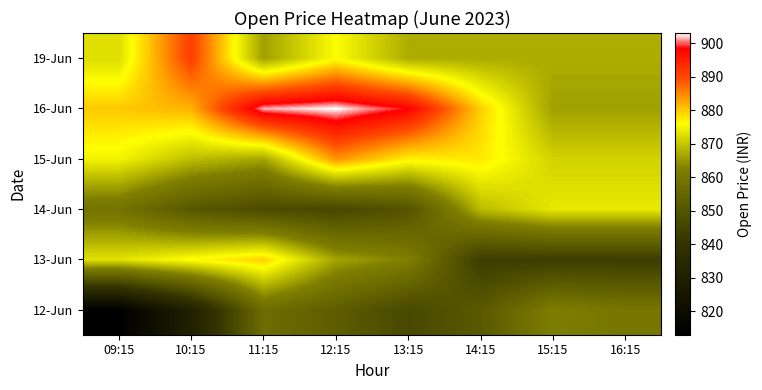

List the series in order of their peak value, lowest first.

12-Jun, 14-Jun, 13-Jun, 15-Jun, 19-Jun, 16-Jun